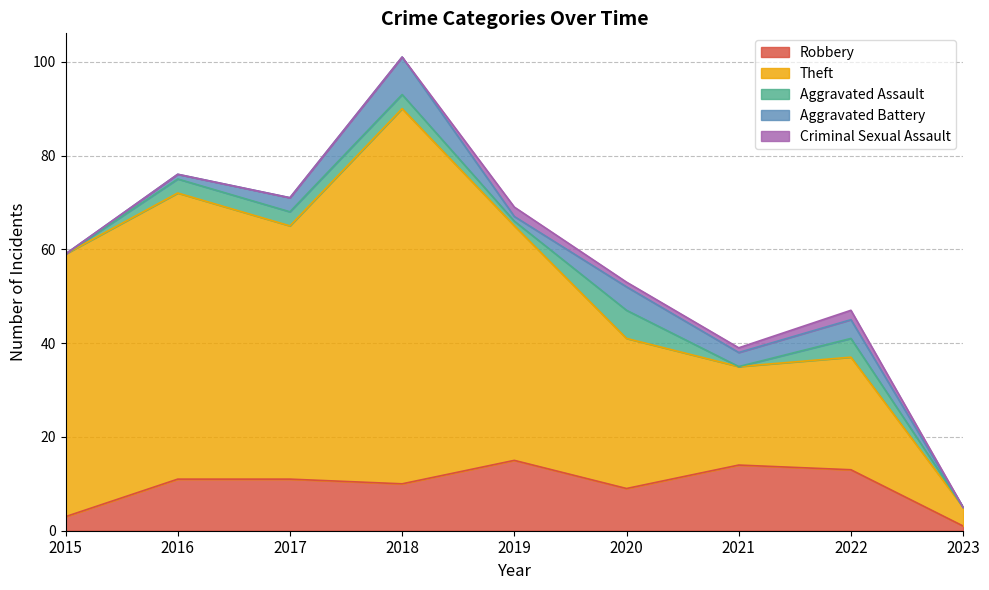

How many values in the Theft series are below 50?

4